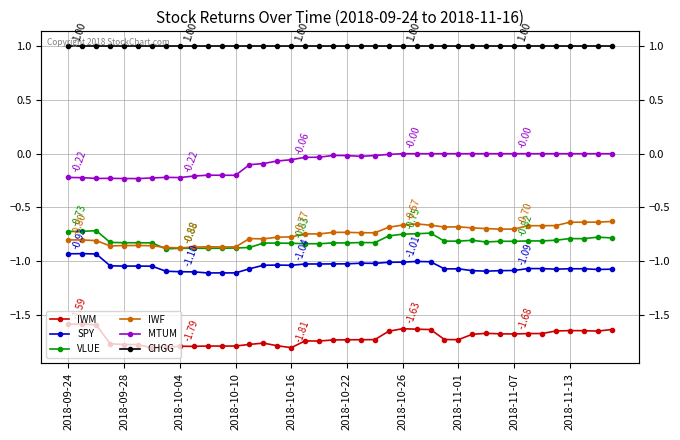

Which series has the largest range (max minus min)?

IWF